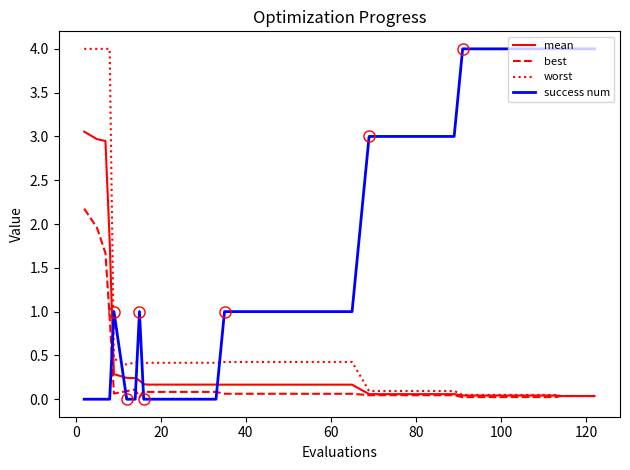

Which series has the widest spread of values?

success num